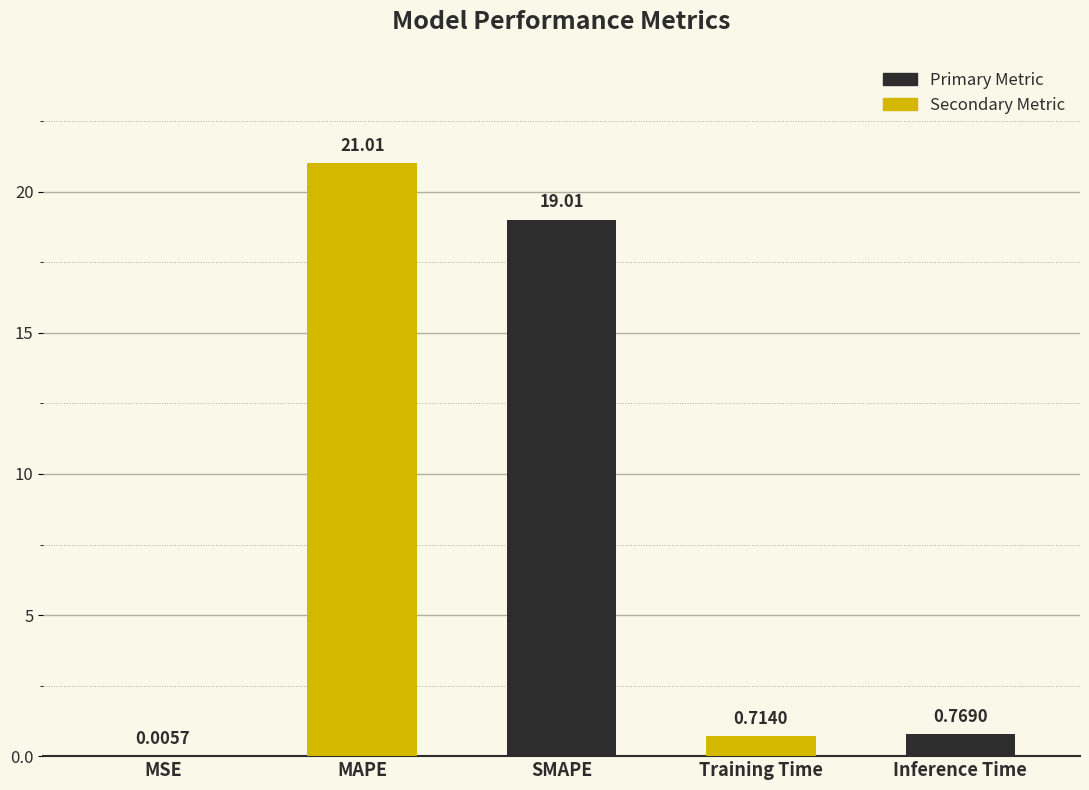

Where is the data nearest to the value 10?

SMAPE